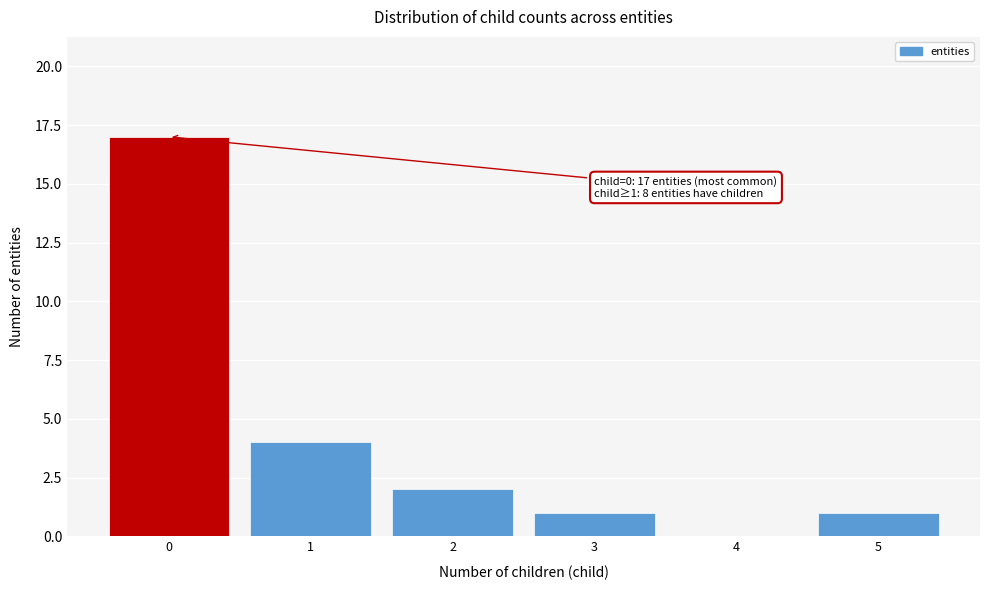

Reading left to right, list all the values displayed in this chart.

0=17	1=4	2=2	3=1	4=0	5=1